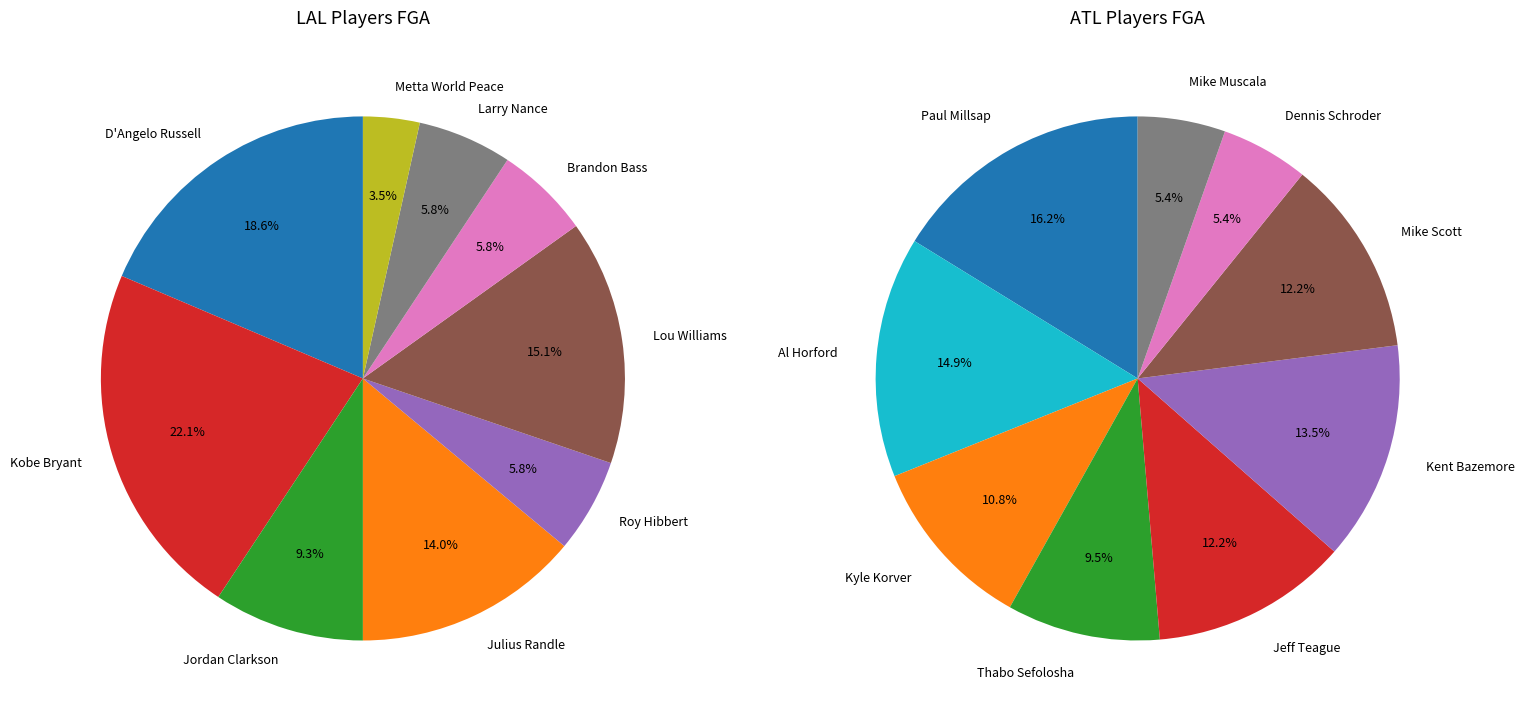

How many slices are in this pie chart?

18